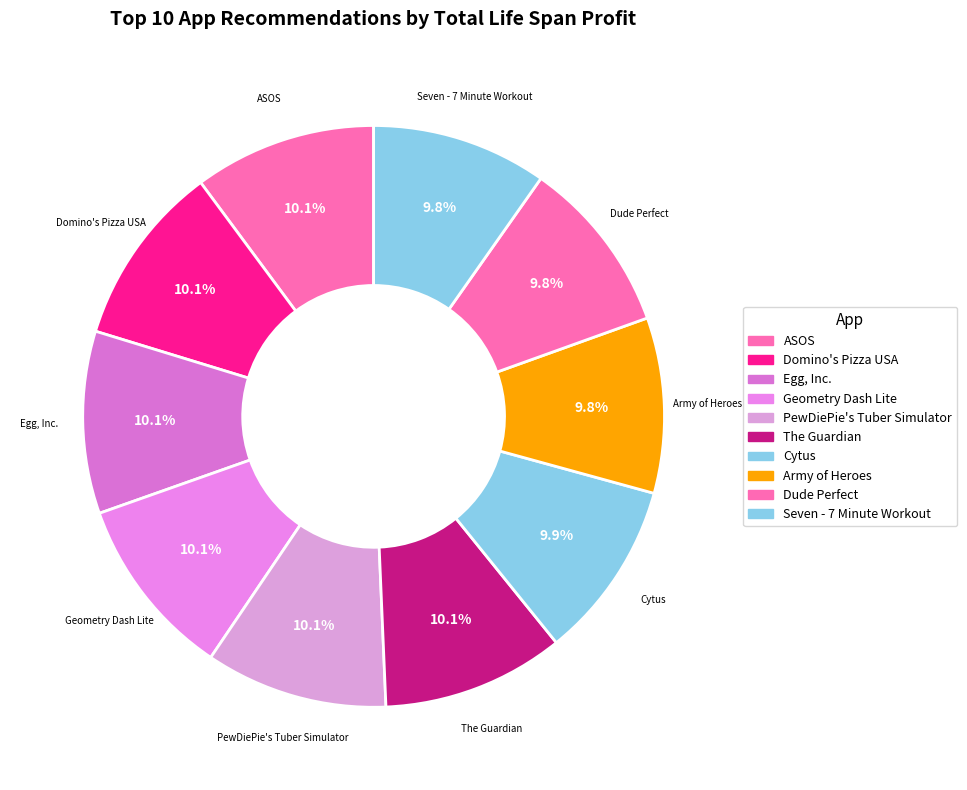

How many segments does this pie chart have?

10